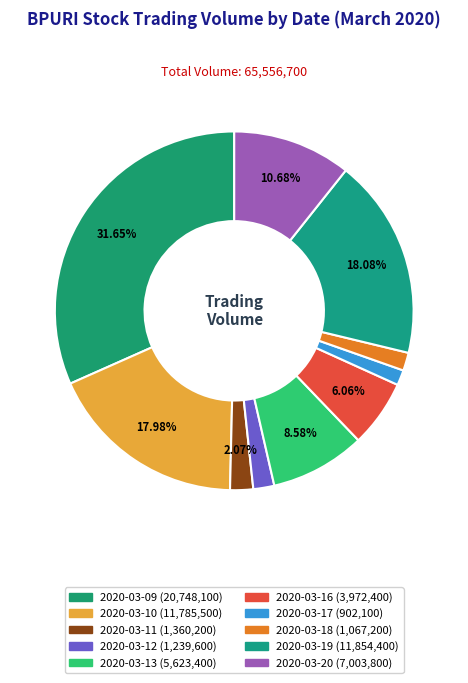

Is 2020-03-16 the majority of the pie?

No